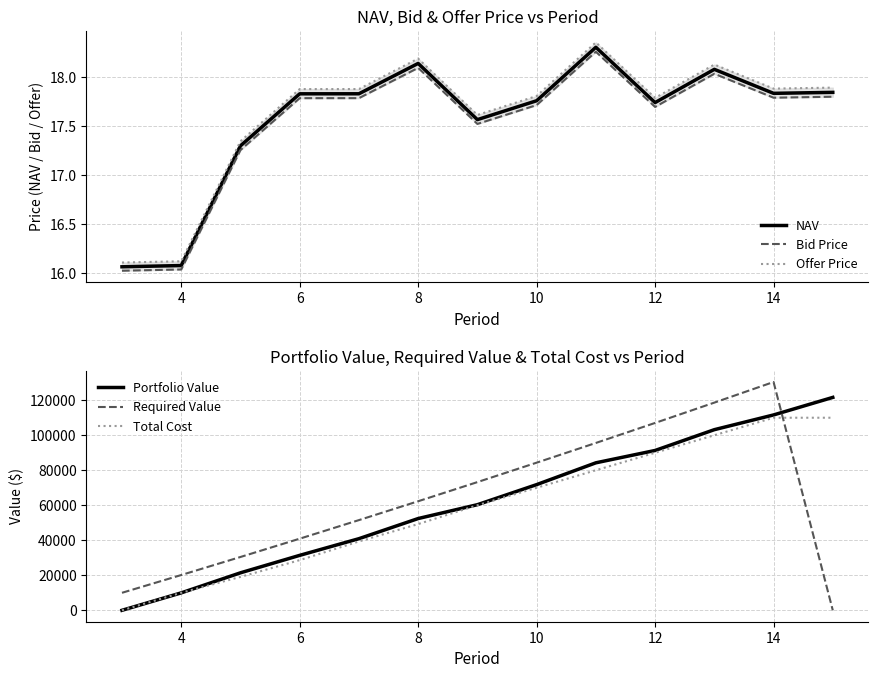

Where is the first local maximum for Required Value?

14